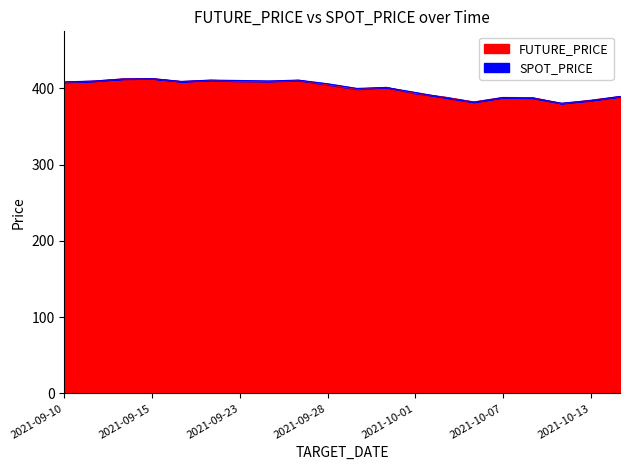

In FUTURE_PRICE, how many points are lower than both neighbors (excluding endpoints)?

5